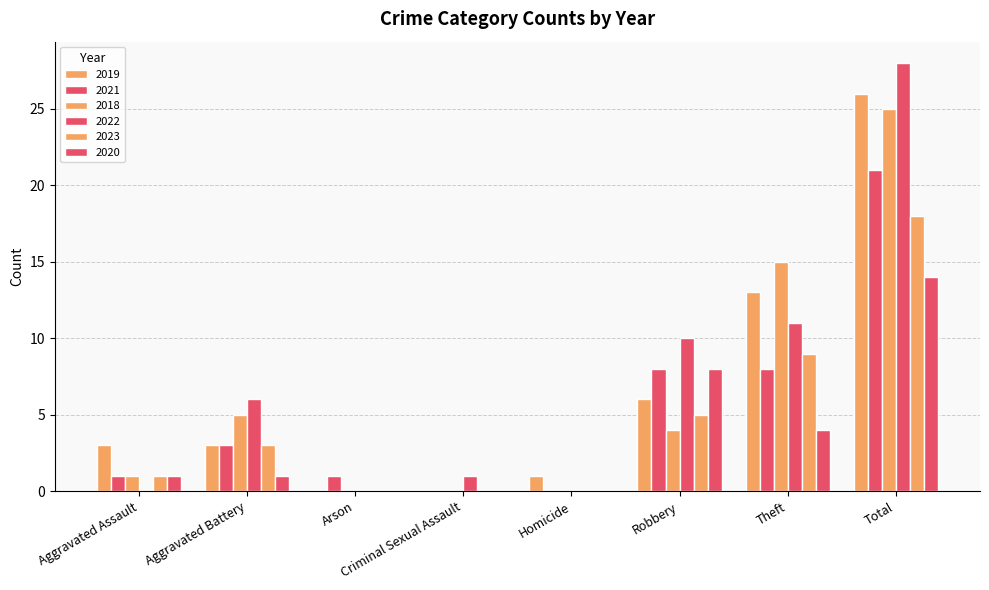

At which label is 2021 closest to 10?

Robbery